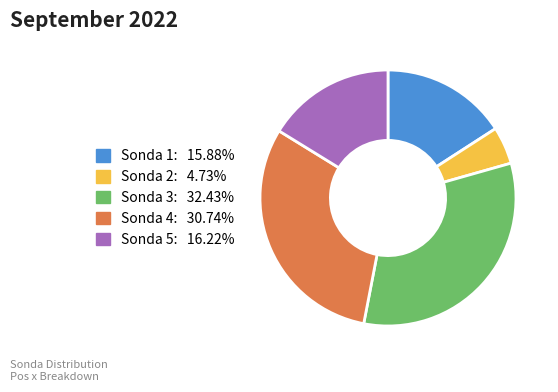

How many slices are in this pie chart?

5